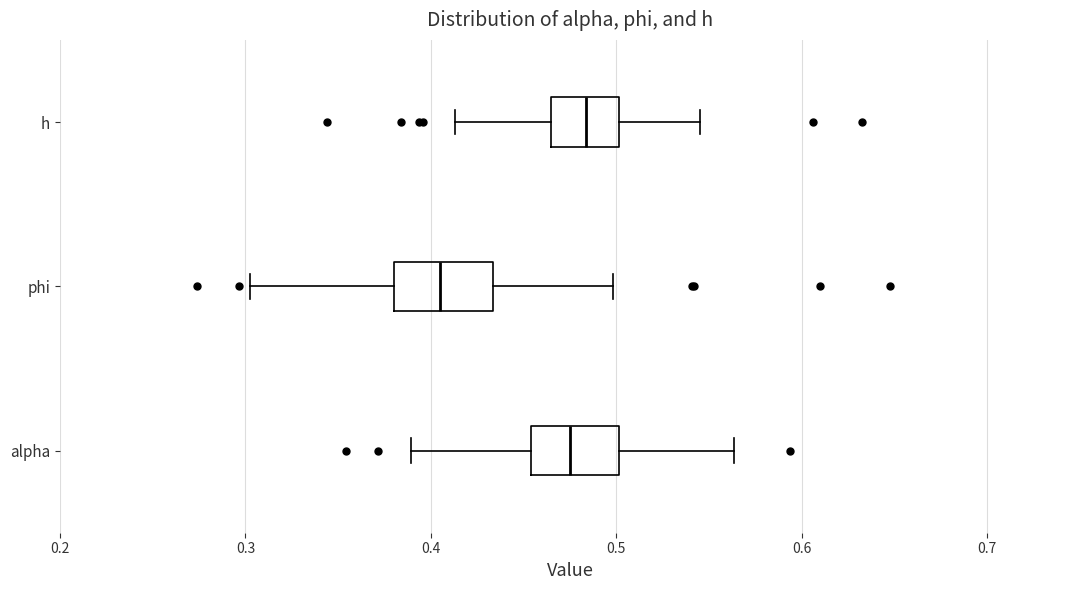

Reading bottom to top, read every box against the x-axis: the position of its median line, the range the box covers, and the ends of its whiskers. The values are not printed on the chart, so give them approximately, as read against the axis.

alpha: median 0.48, box 0.45 to 0.50, whiskers 0.39 to 0.56
phi: median 0.41, box 0.38 to 0.43, whiskers 0.30 to 0.50
h: median 0.48, box 0.46 to 0.50, whiskers 0.41 to 0.55